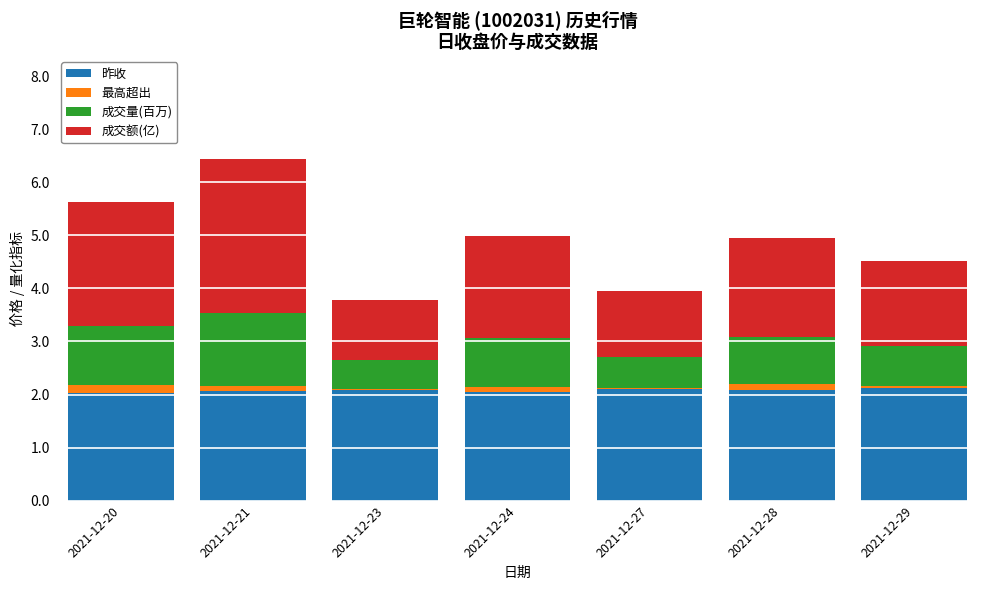

At which category is the sum across all series the highest?

2021-12-21